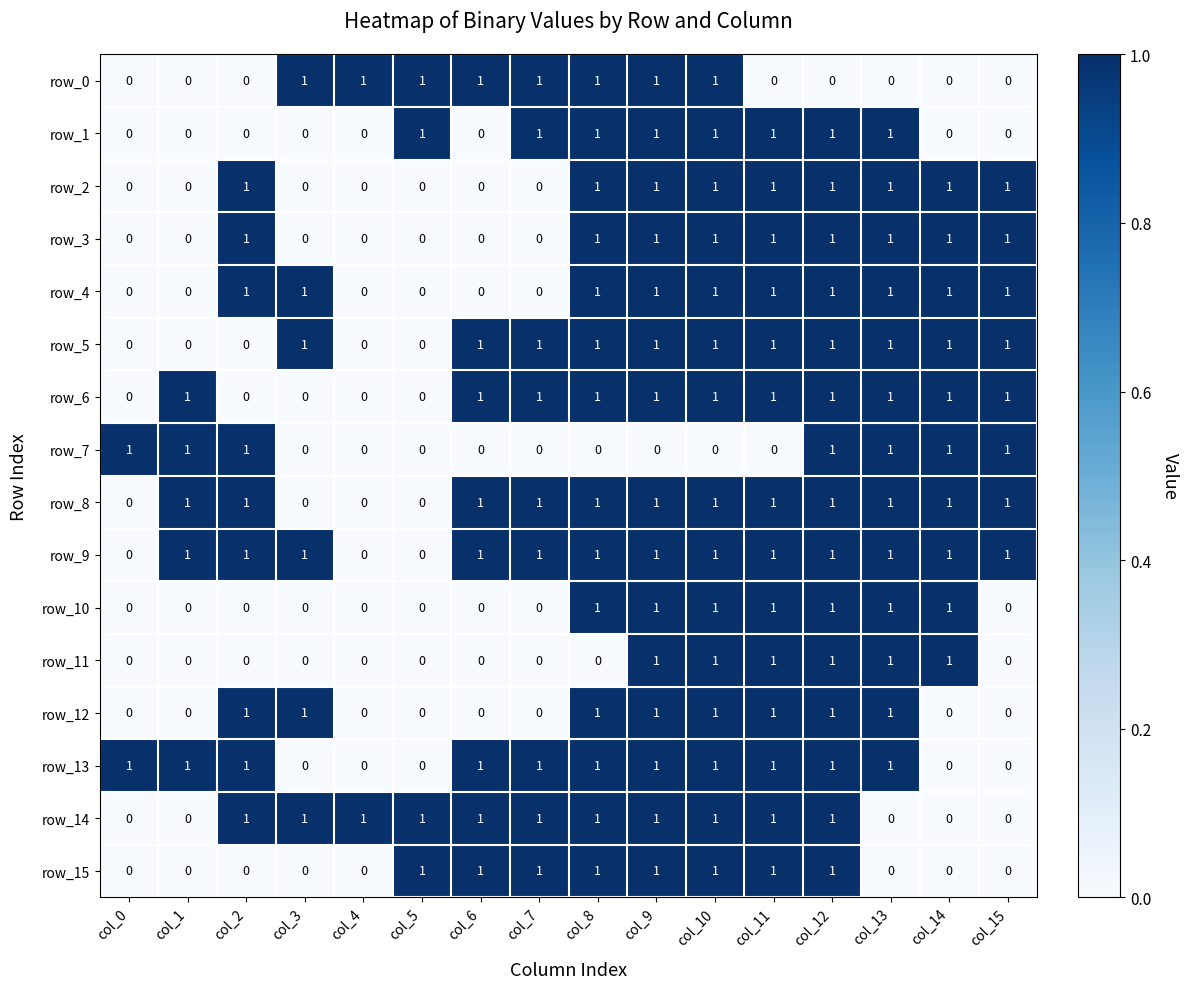

Which series has the largest total across all categories?

row_9